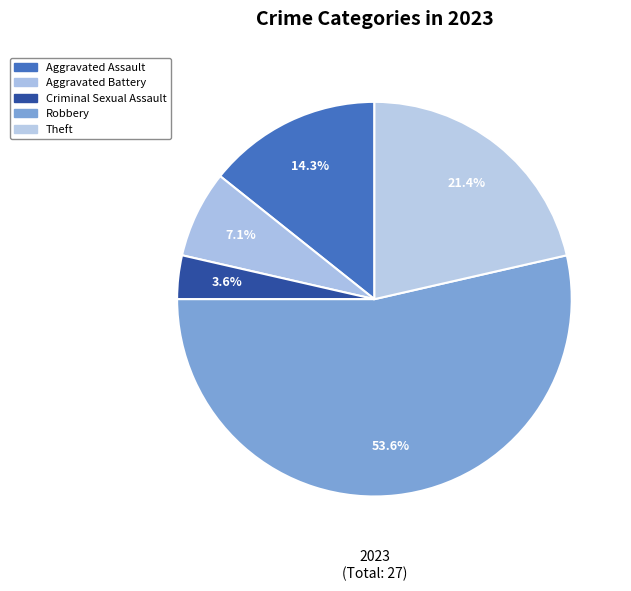

What portion of the pie excludes Criminal Sexual Assault?

96.4%